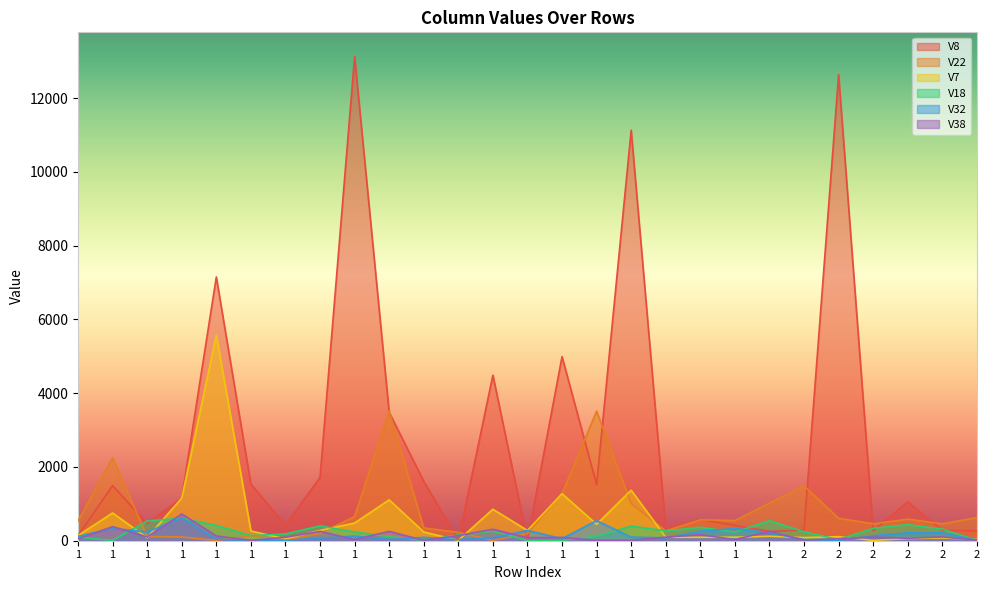

How many series are shown in this chart?

6